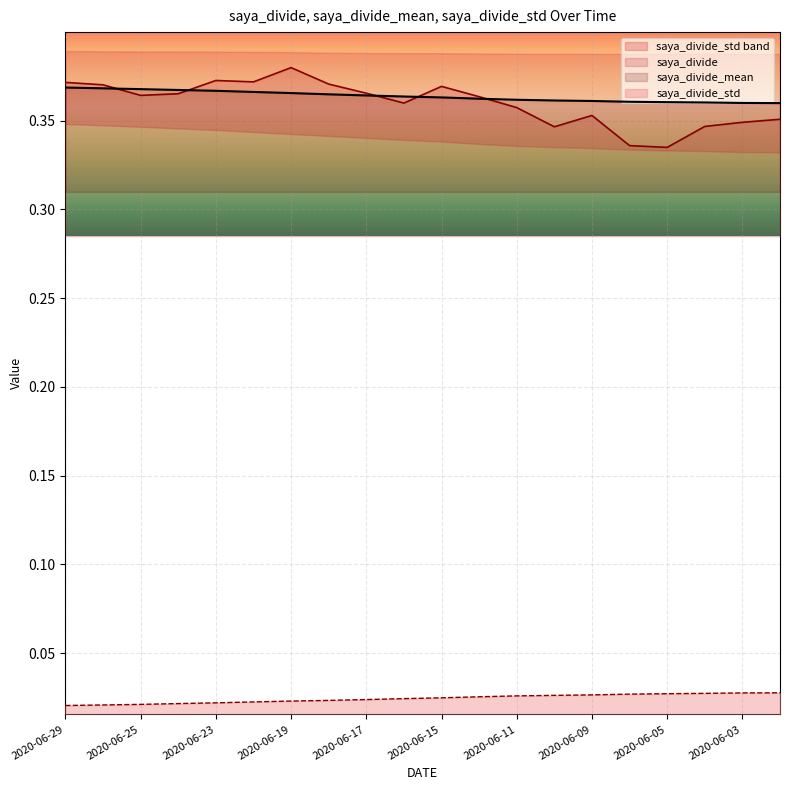

Count the saya_divide_mean values in the range 0 to 1.

20